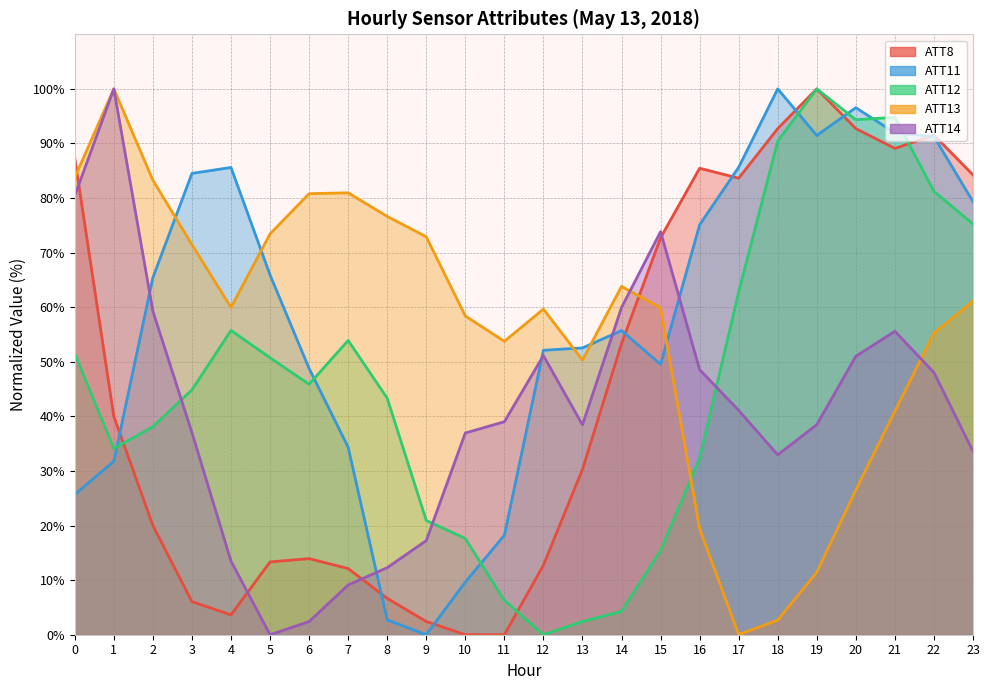

At which label is ATT14 closest to 50?

20